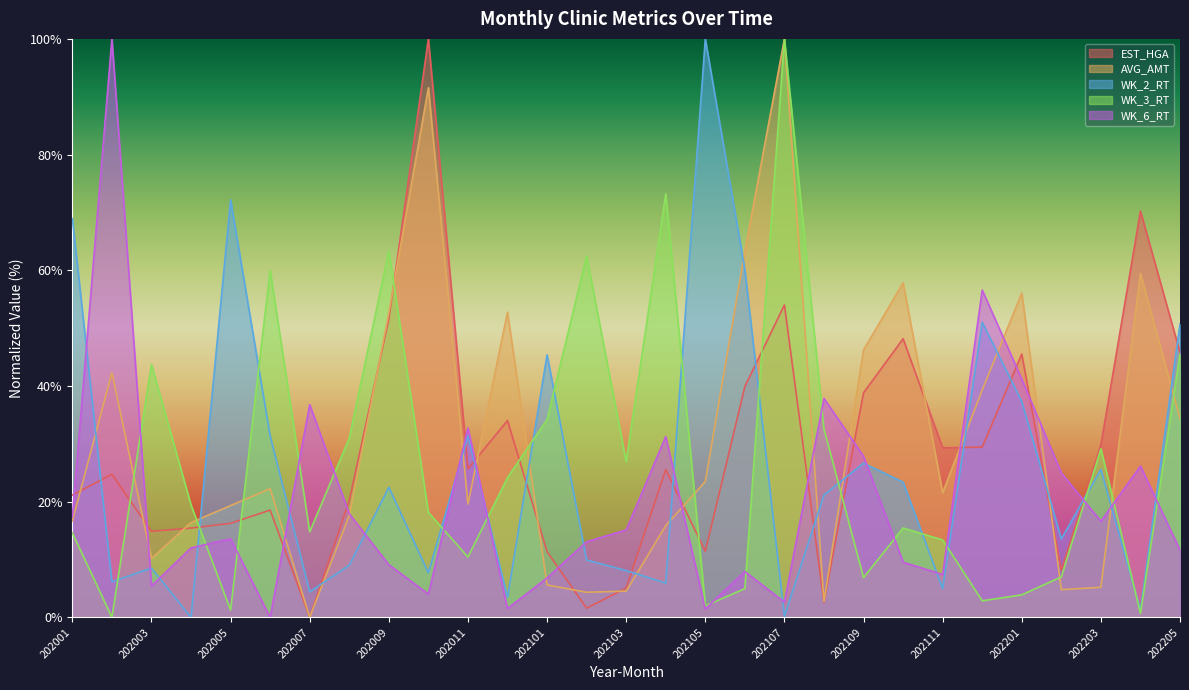

At how many categories does at least one series exceed 99?

4